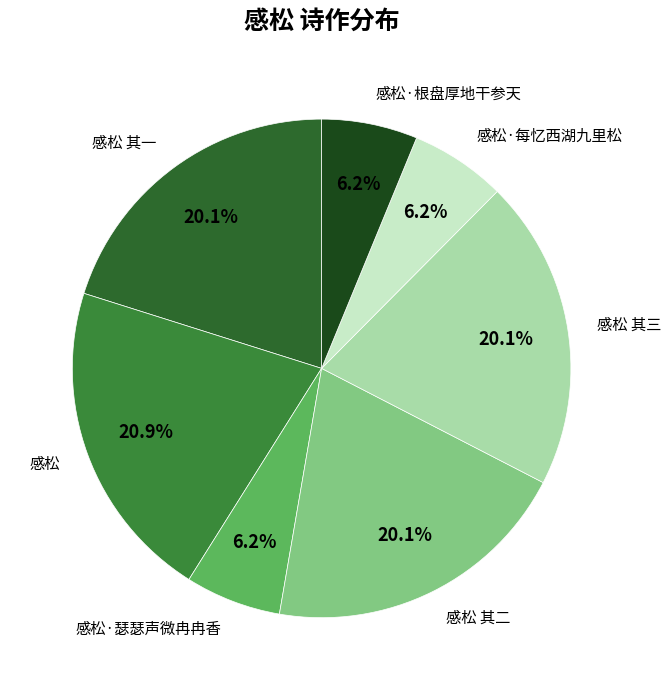

To the nearest percent, what is the combined percentage of 感松 其二 and 感松·每忆西湖九里松?

26%